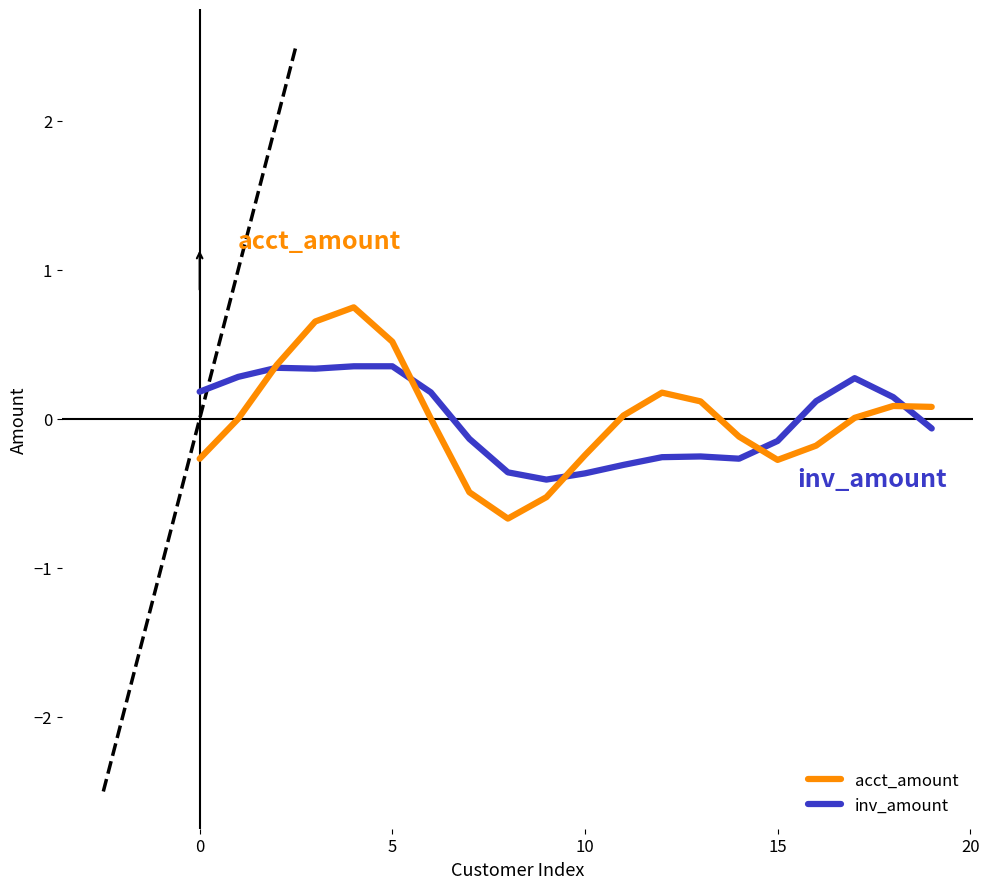

In inv_amount, how many points are lower than both neighbors (excluding endpoints)?

3